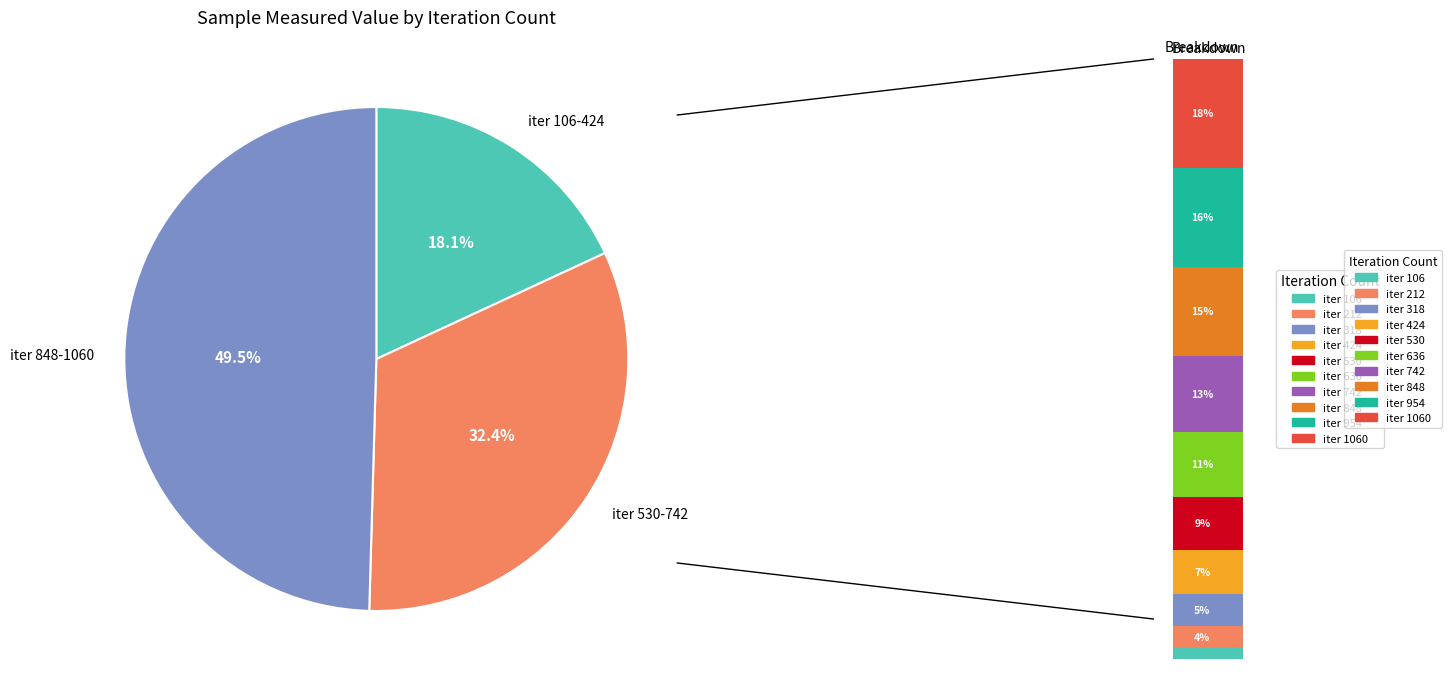

What is the change in value from 424 to 848?

+115515674